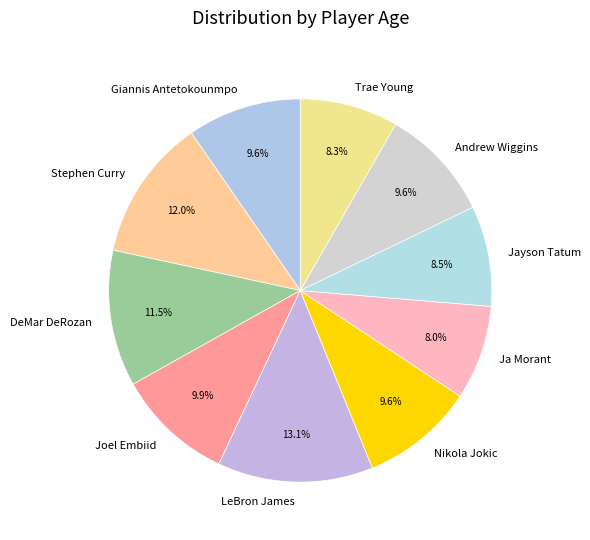

What is the ratio of the value at LeBron James to the value at DeMar DeRozan?

1.1